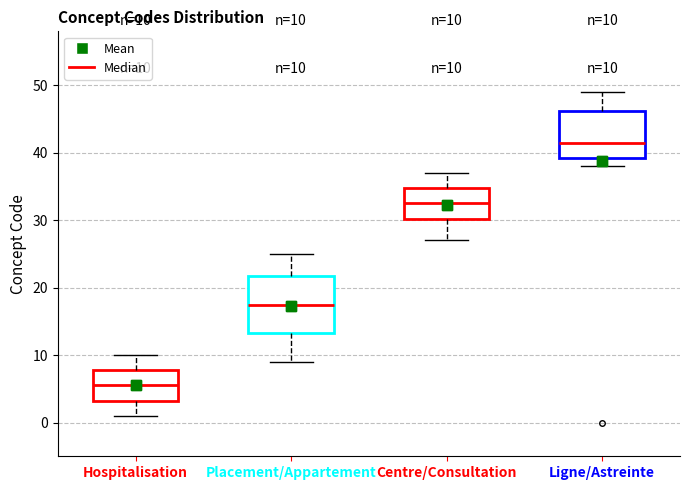

Which box is the tallest, from its lower edge to its upper edge?

Placement/Appartement